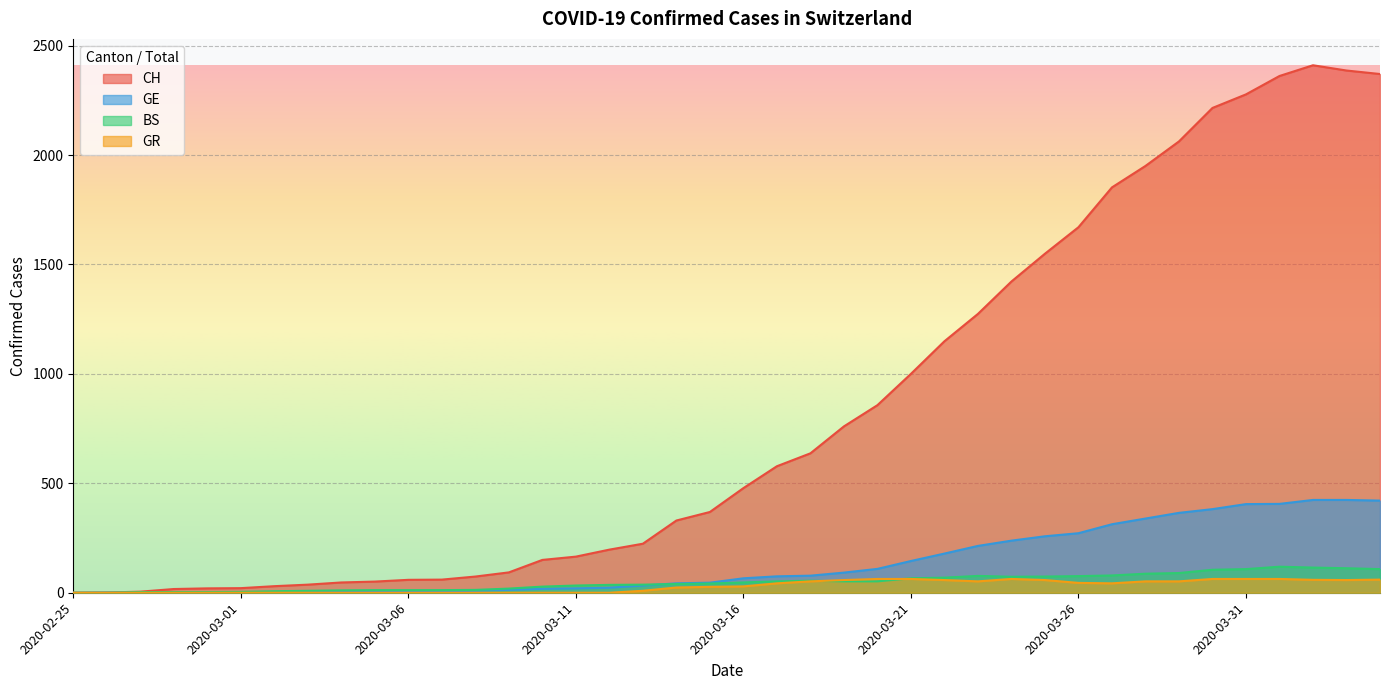

What position from the left is 2020-03-26?

31